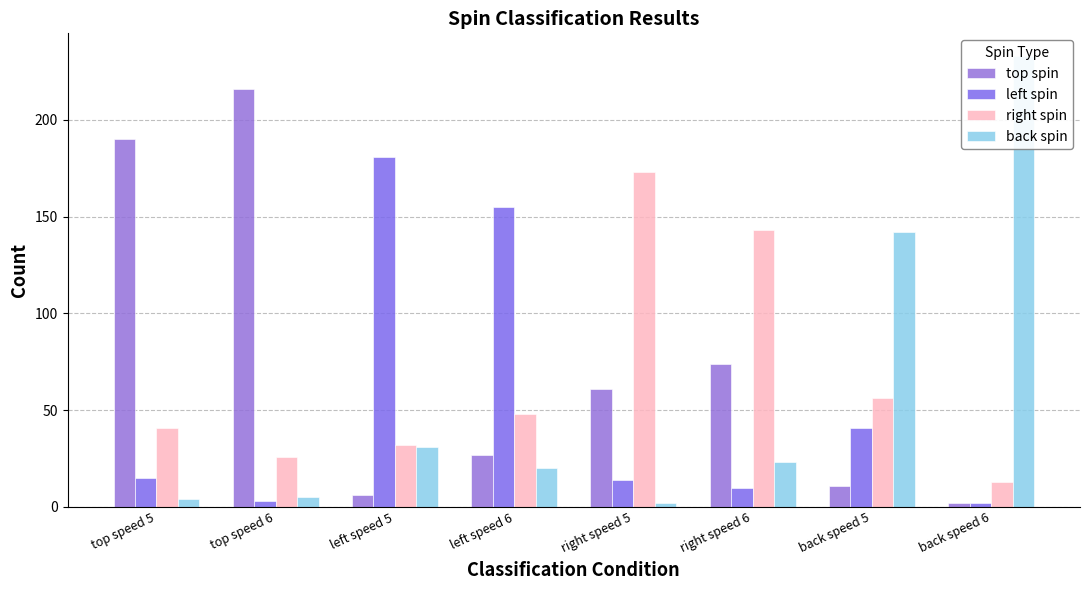

Is the value of left spin at left speed 6 greater than the value of back spin at left speed 5?

Yes